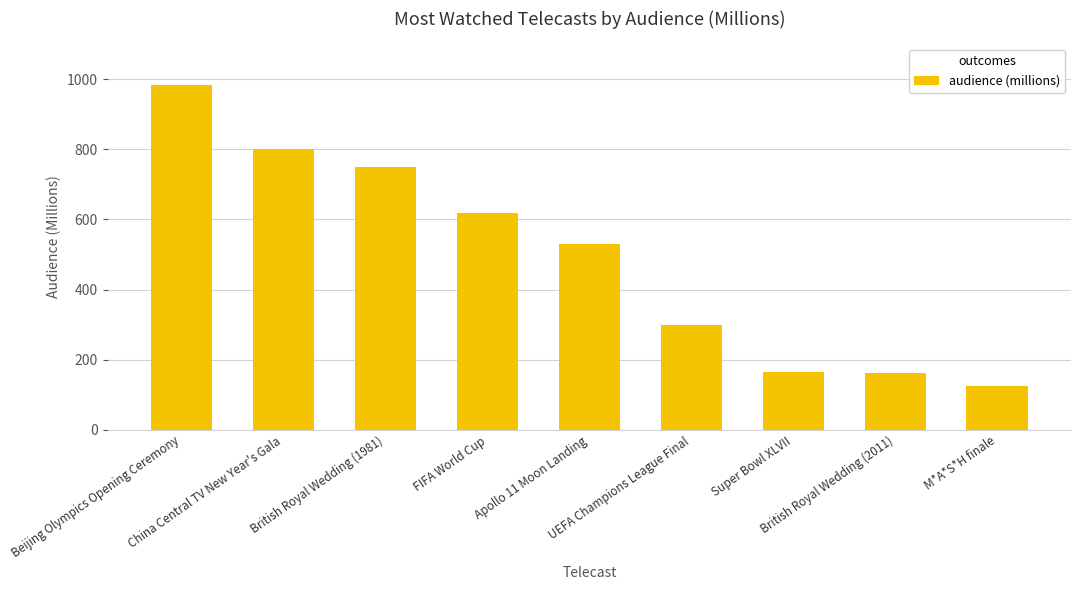

What position from the left is British Royal Wedding (1981)?

3